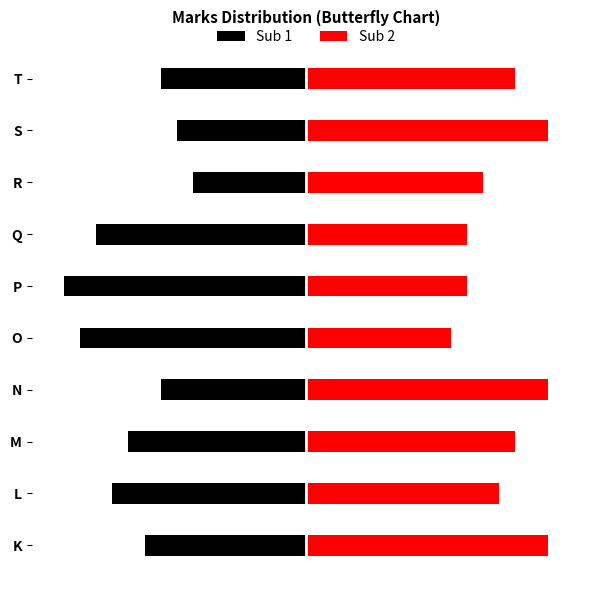

At how many categories does at least one series exceed -13?

10